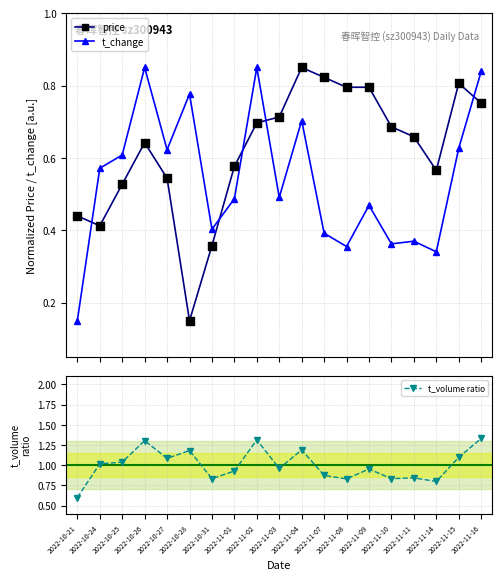

What is the total value across all series at 2022-10-28?

2.1